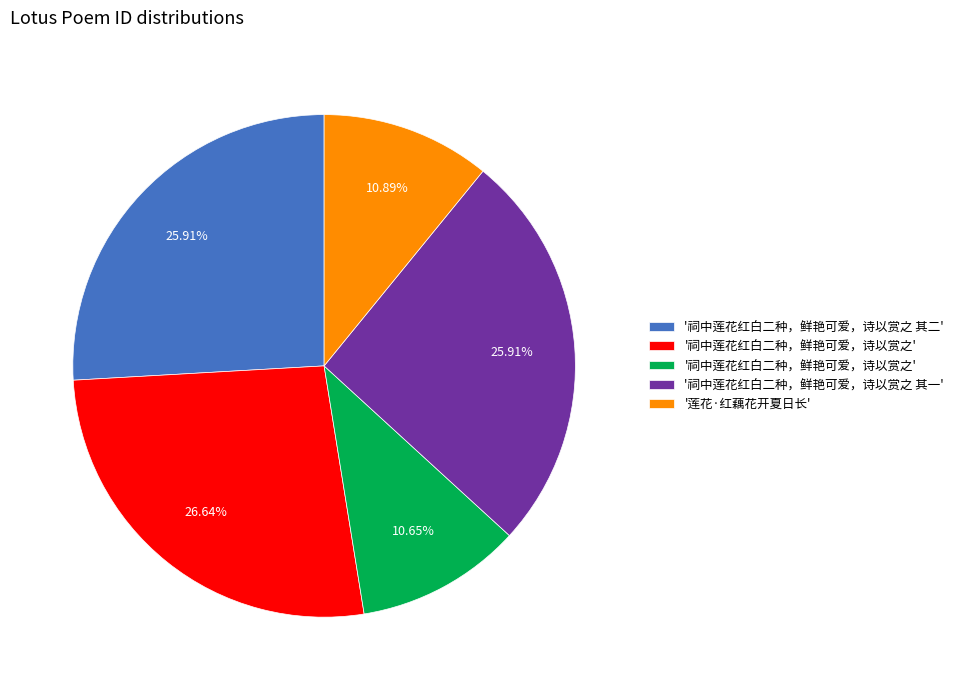

Is there any slice that represents more than half of the pie?

No